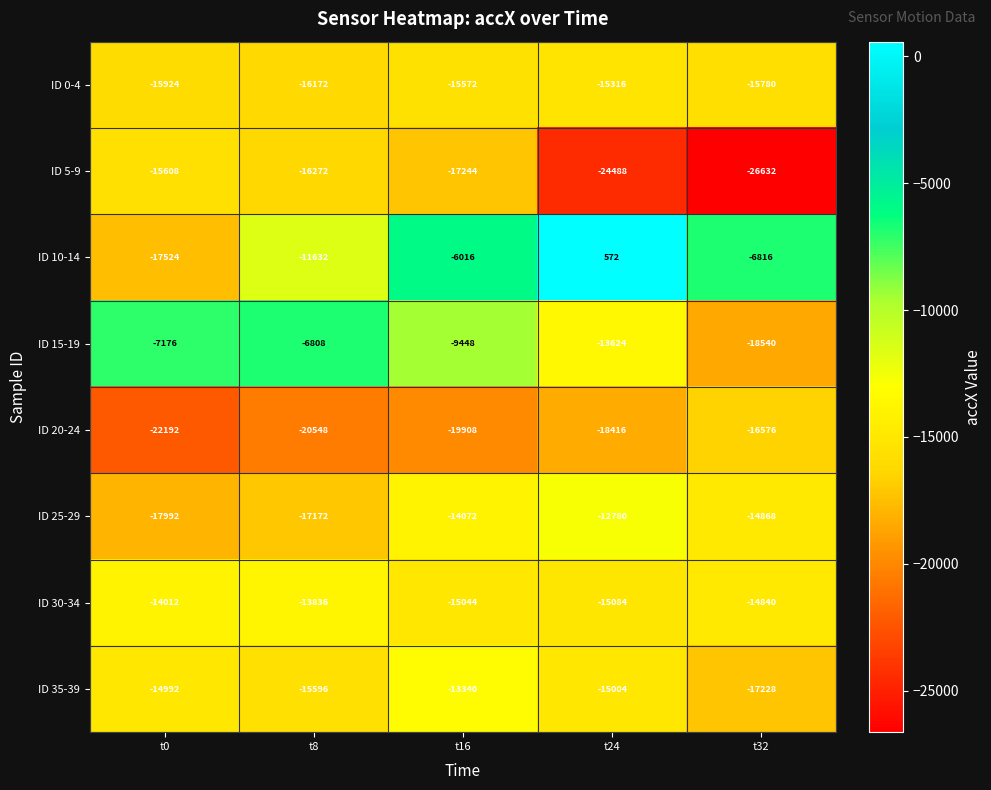

Count the number of categories in the chart.

5